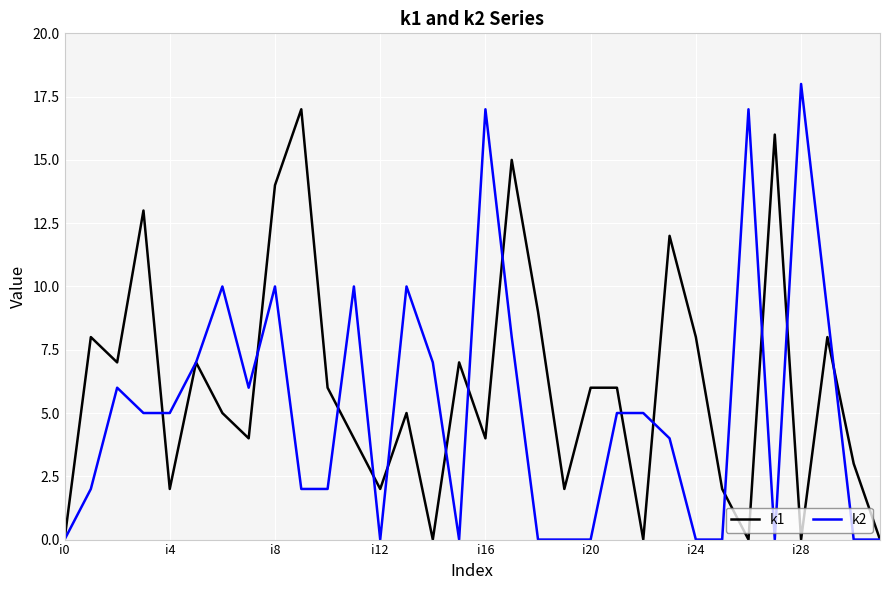

What is the maximum value shown in the chart?

18